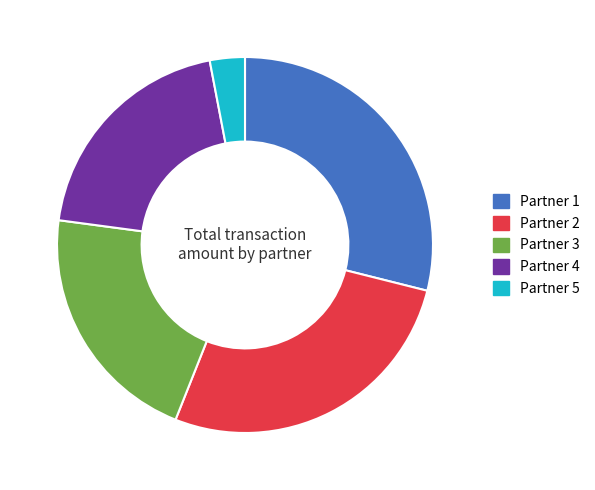

Rank the categories by value from highest to lowest.

Partner 1, Partner 2, Partner 3, Partner 4, Partner 5